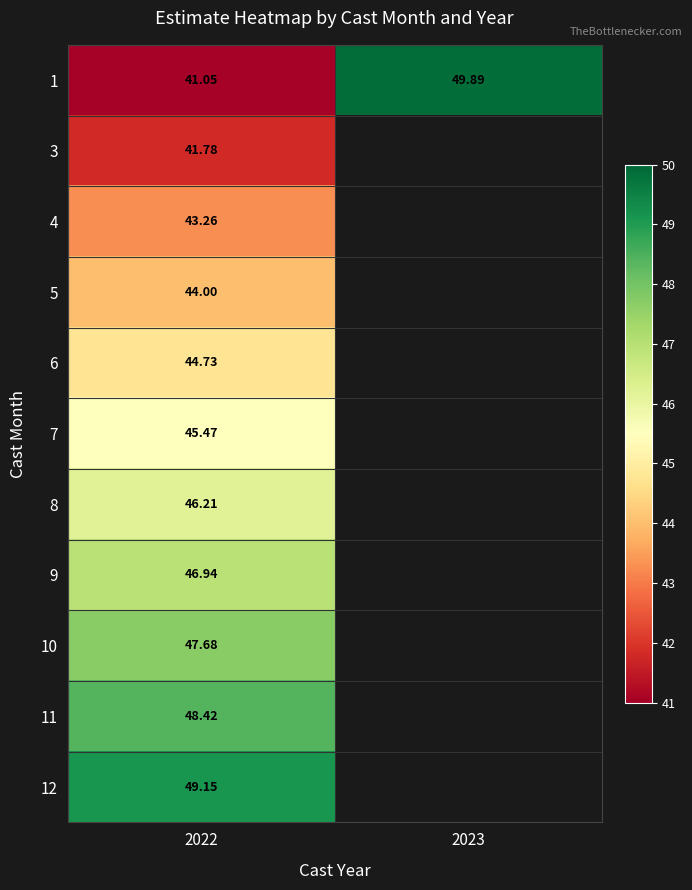

At how many categories does at least one series exceed 45?

2